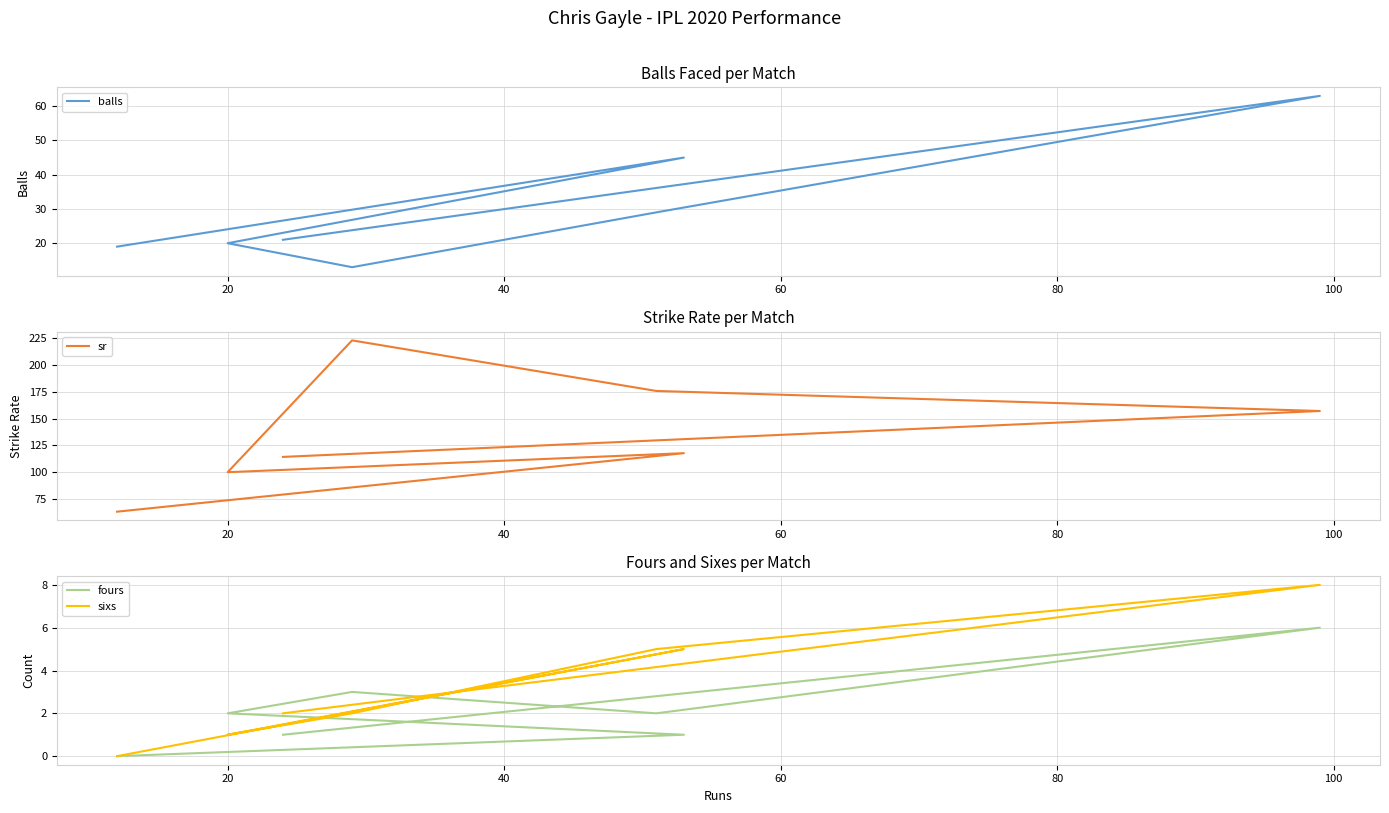

Which series has the widest spread of values?

sr